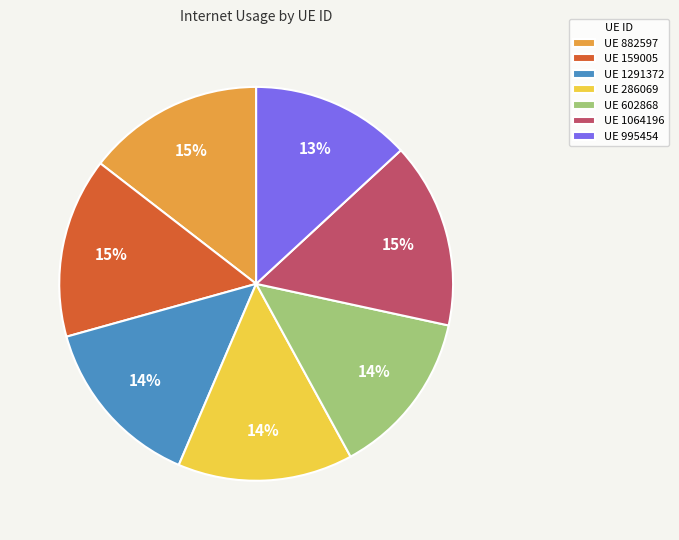

How many segments does this pie chart have?

7